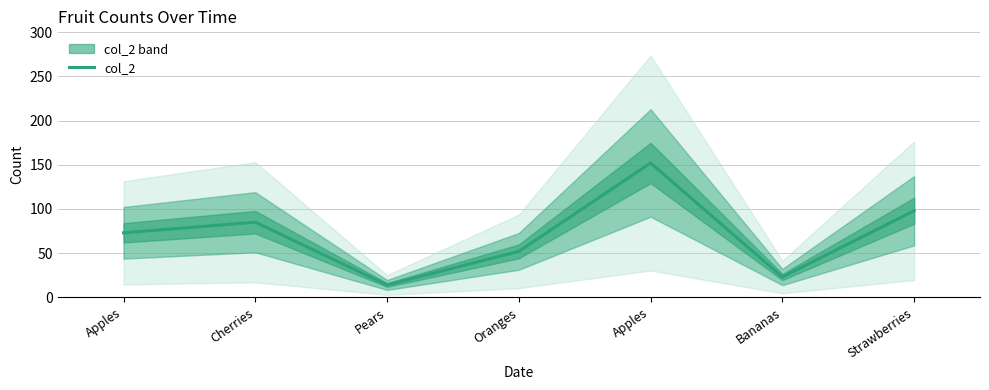

Rank the categories by value from highest to lowest.

Apples, Strawberries, Cherries, Apples, Oranges, Bananas, Pears